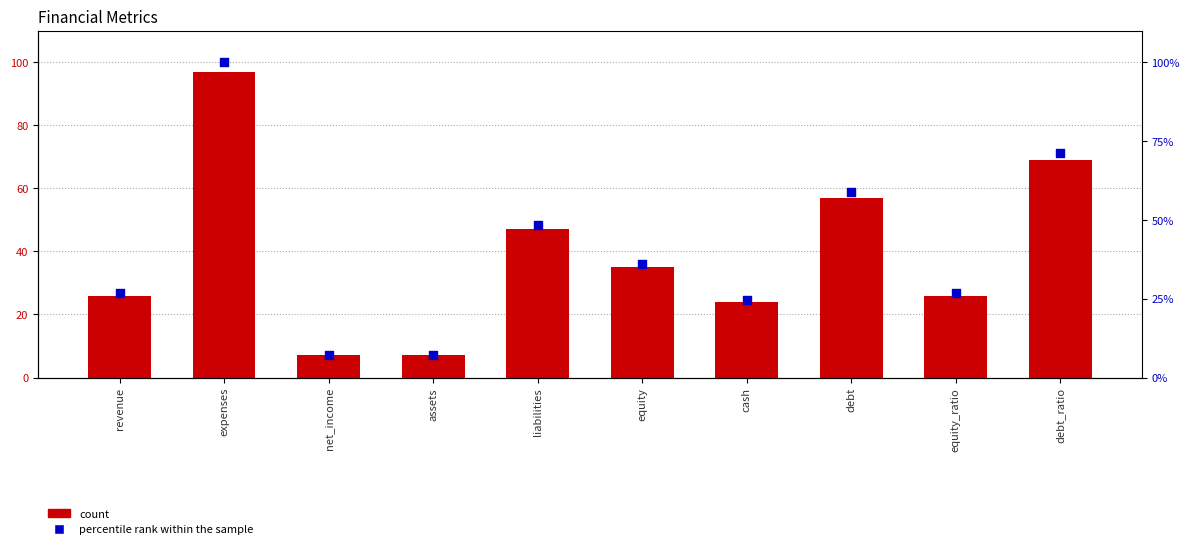

What is the total value across all series at liabilities?

95.5